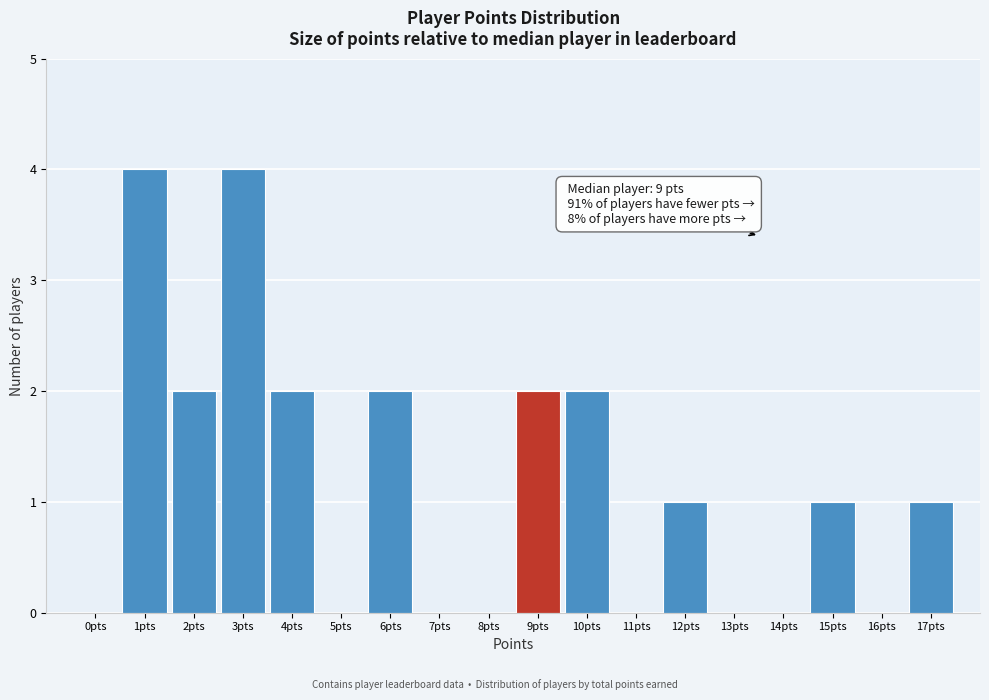

Reading left to right, transcribe all the data shown in this chart.

0pts=0	1pts=4	2pts=2	3pts=4	4pts=2	5pts=0	6pts=2	7pts=0	8pts=0	9pts=2	10pts=2	11pts=0	12pts=1	13pts=0	14pts=0	15pts=1	16pts=0	17pts=1